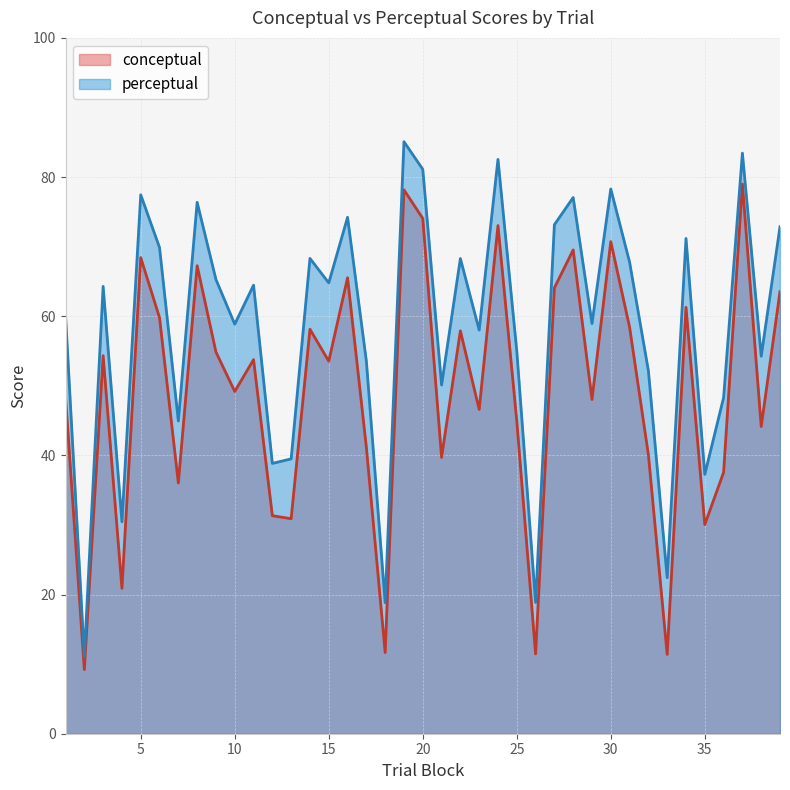

Which has a higher value, 10 or 28?

28